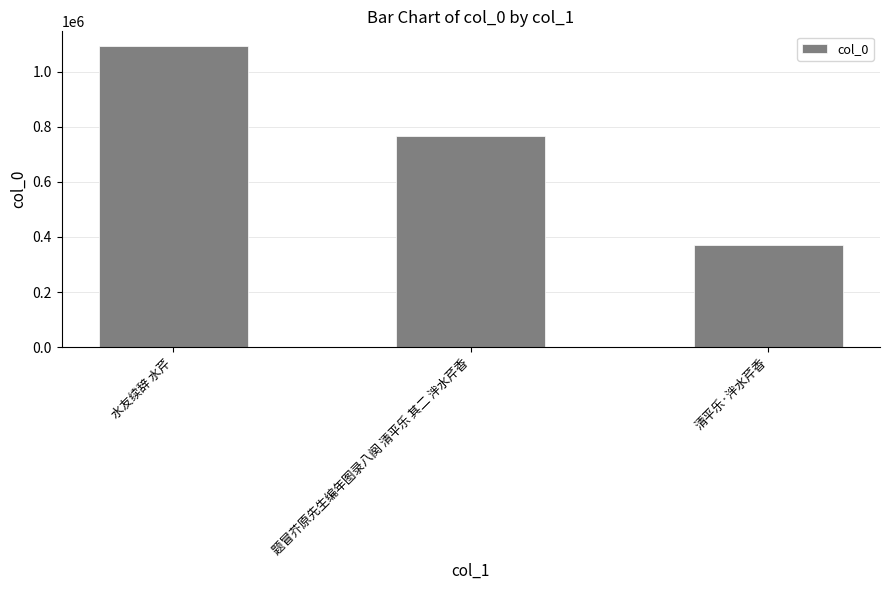

What is the label of the 1st bar from the left?

水友续辞 水芹